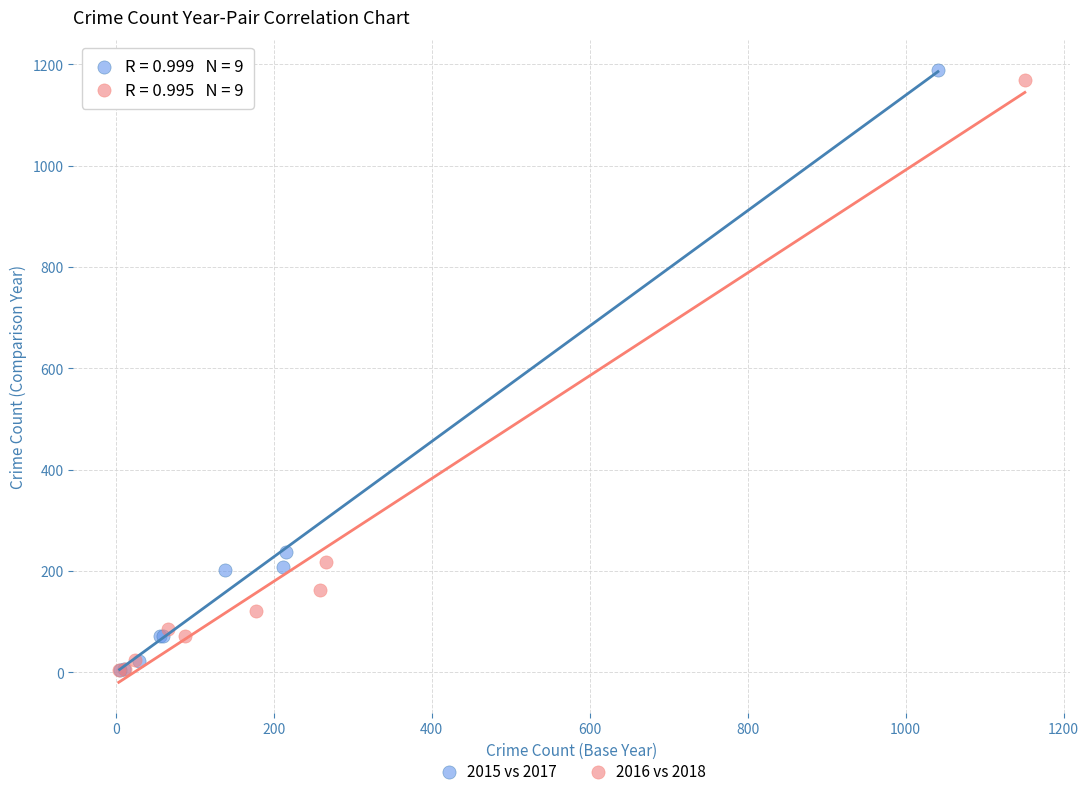

Which series has the widest spread of Y values?

2015 vs 2017